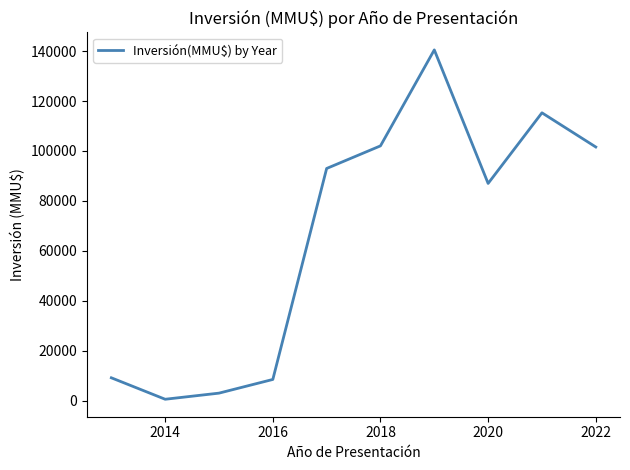

What is the smallest value displayed?

550